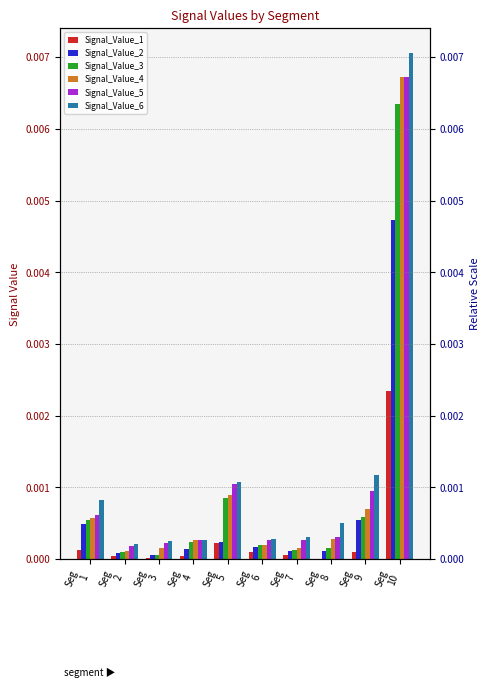

Which category has the lowest value across all series?

Seg
8